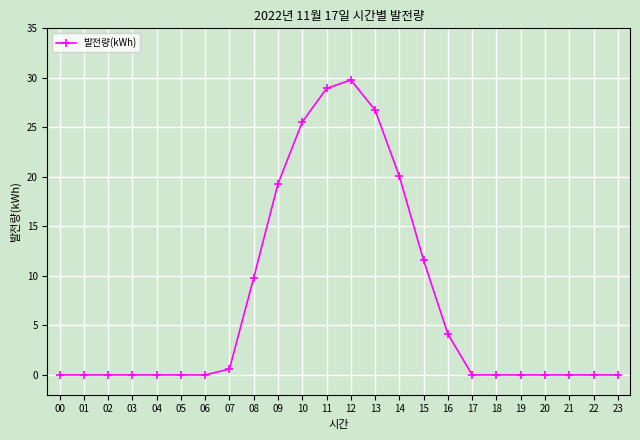

Where is the data nearest to the value 14?

15